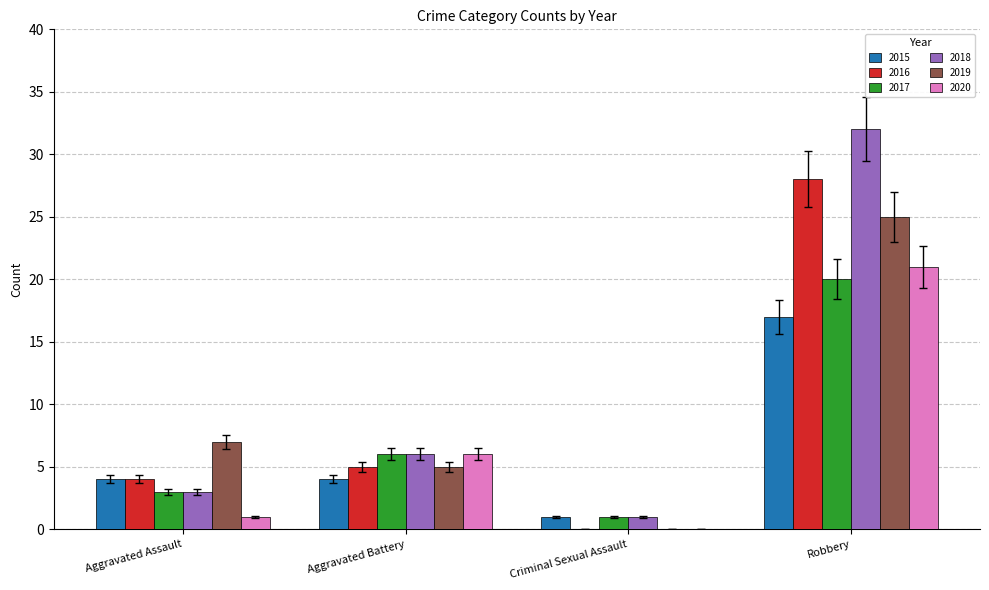

At which category is the sum across all series the highest?

Robbery